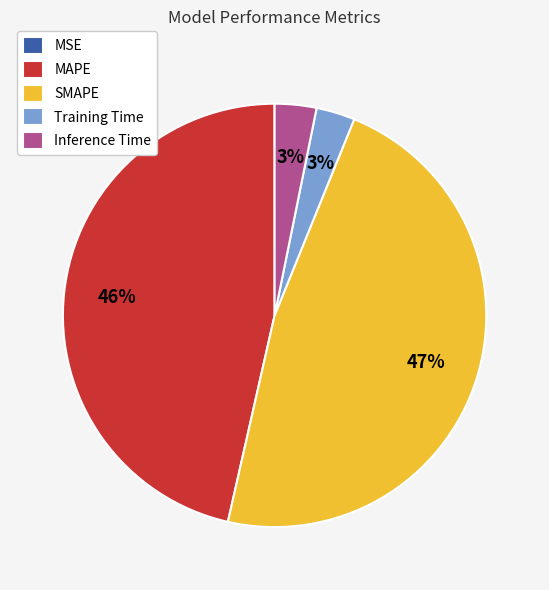

Which slice is the largest?

SMAPE